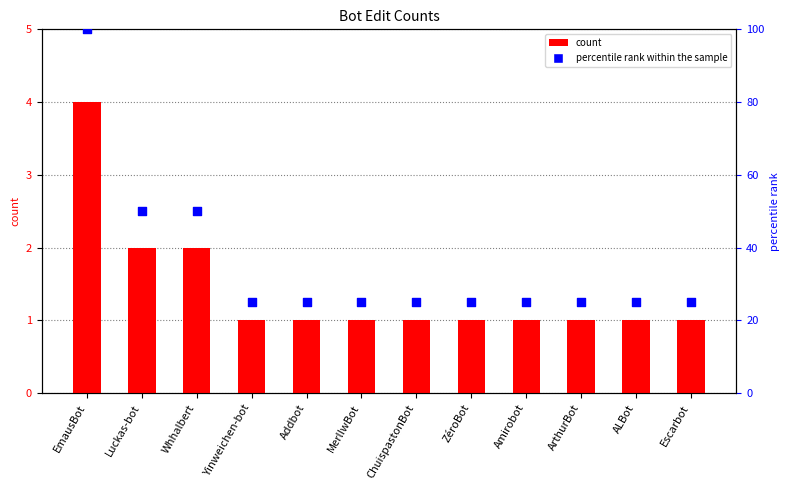

Is the value of percentile rank within the sample at ALBot greater than the value of count at Escarbot?

Yes